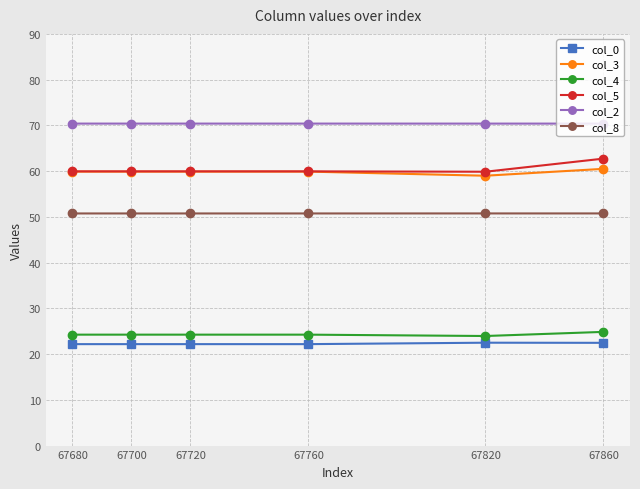

What is the maximum value shown in the chart?

70.4